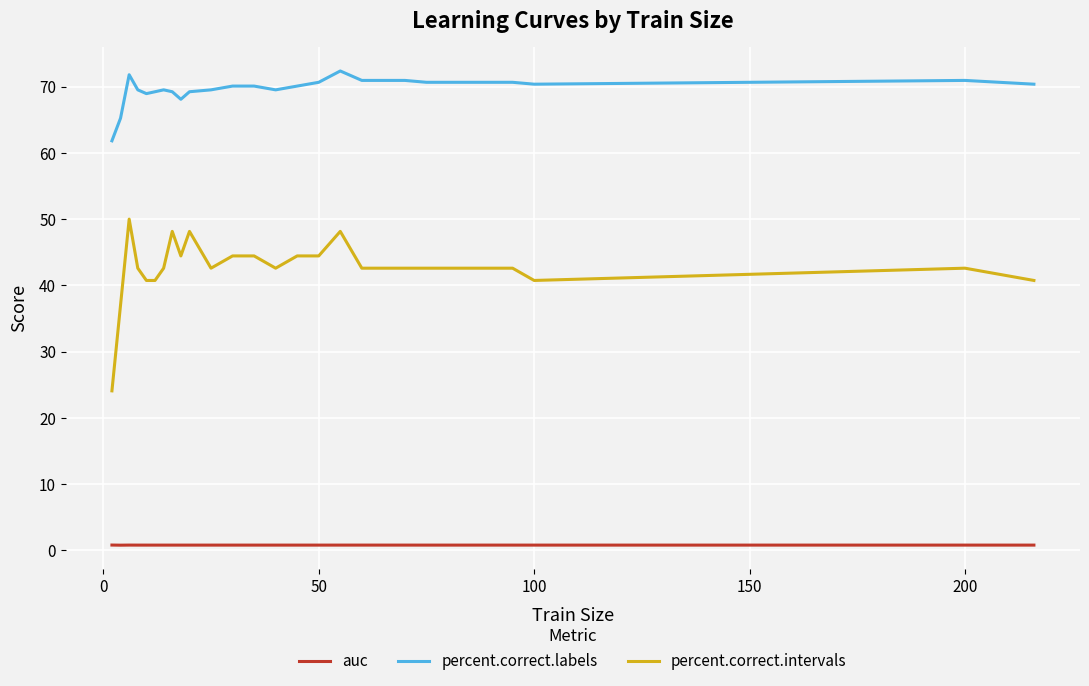

Which series has the largest total across all categories?

percent.correct.labels